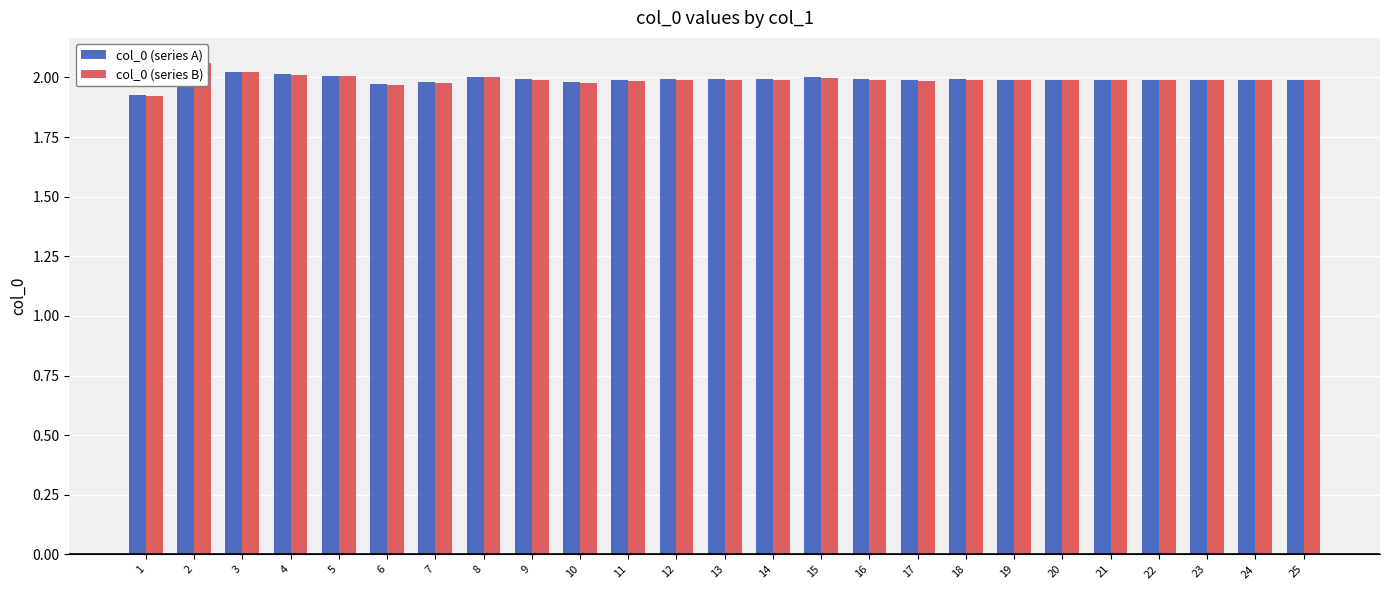

What are all the series names shown in the legend?

col_0 (series A), col_0 (series B)